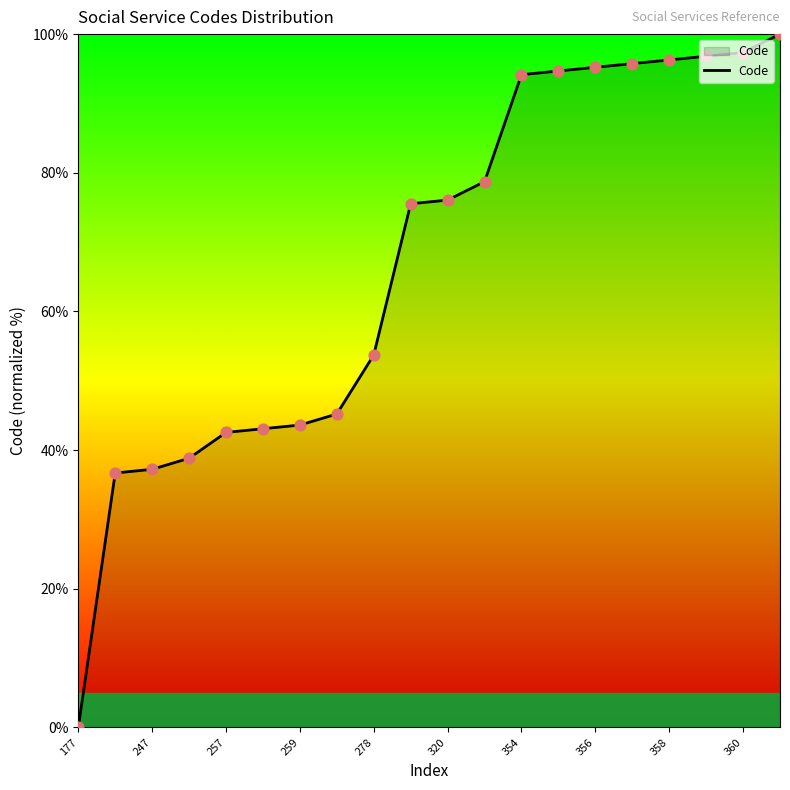

What is the difference between the maximum and minimum values?

100.0